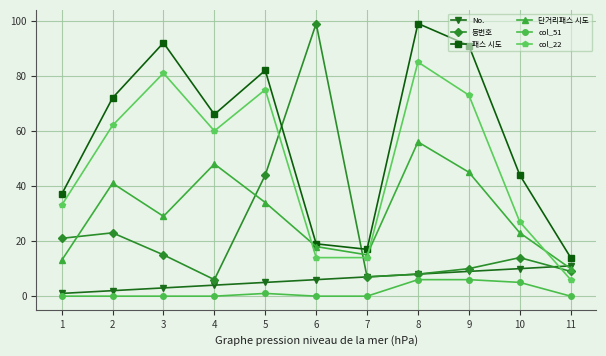

What is the difference between the maximum and minimum values in the col_22 series?

79